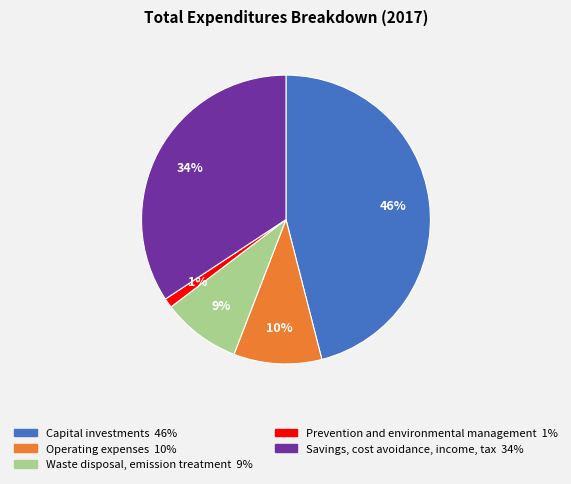

To the nearest percent, what is the average slice percentage?

20%